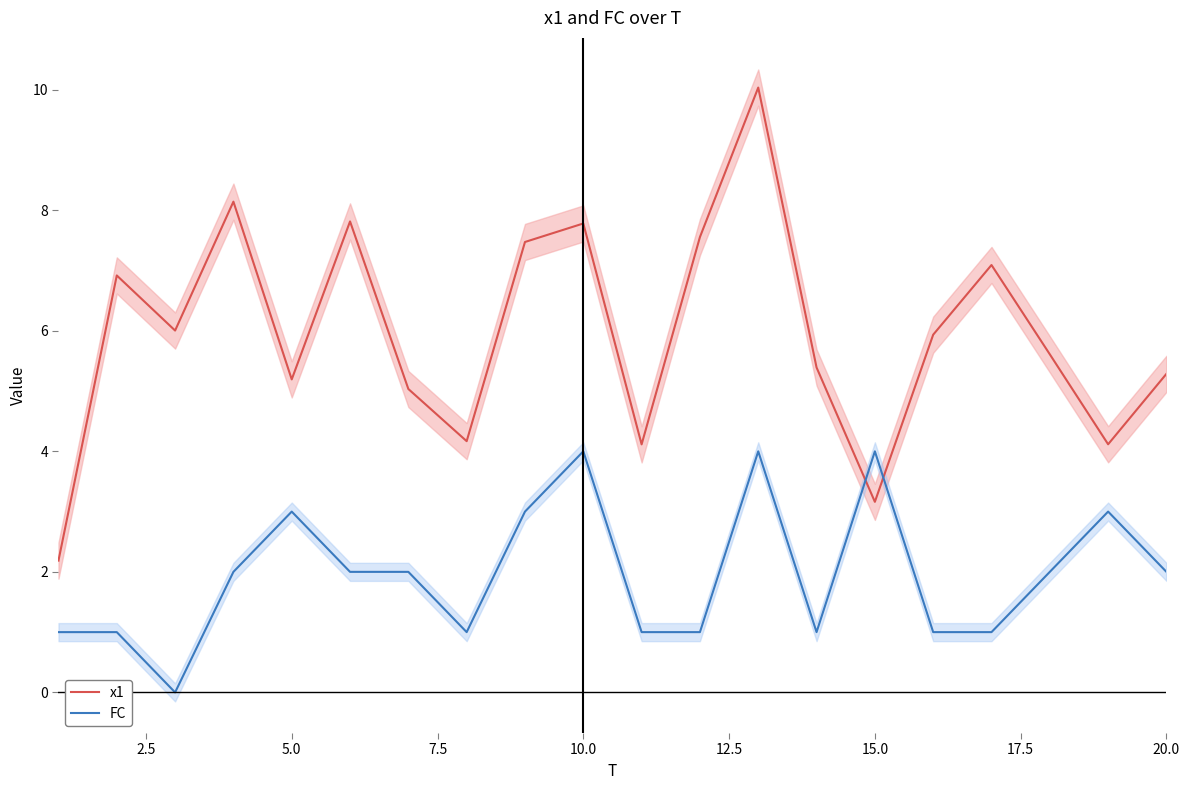

What is the difference between the second highest and second lowest values in the x1 series?

5.0